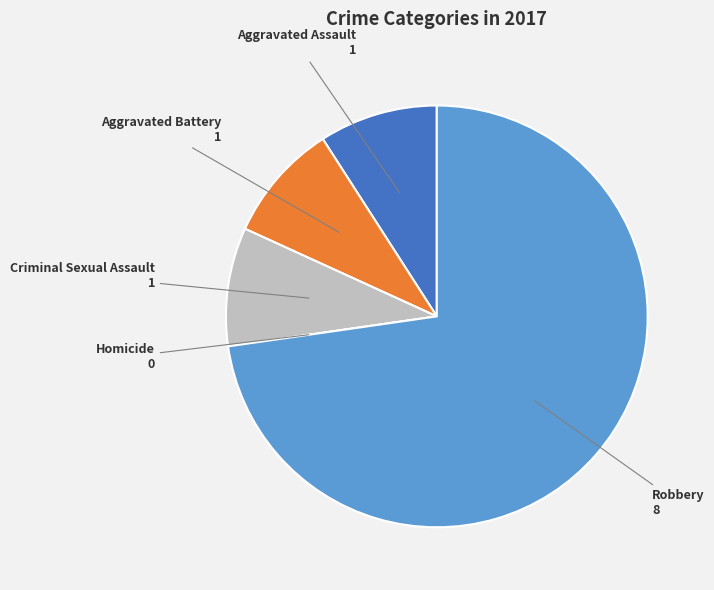

Is Robbery the majority of the pie?

Yes